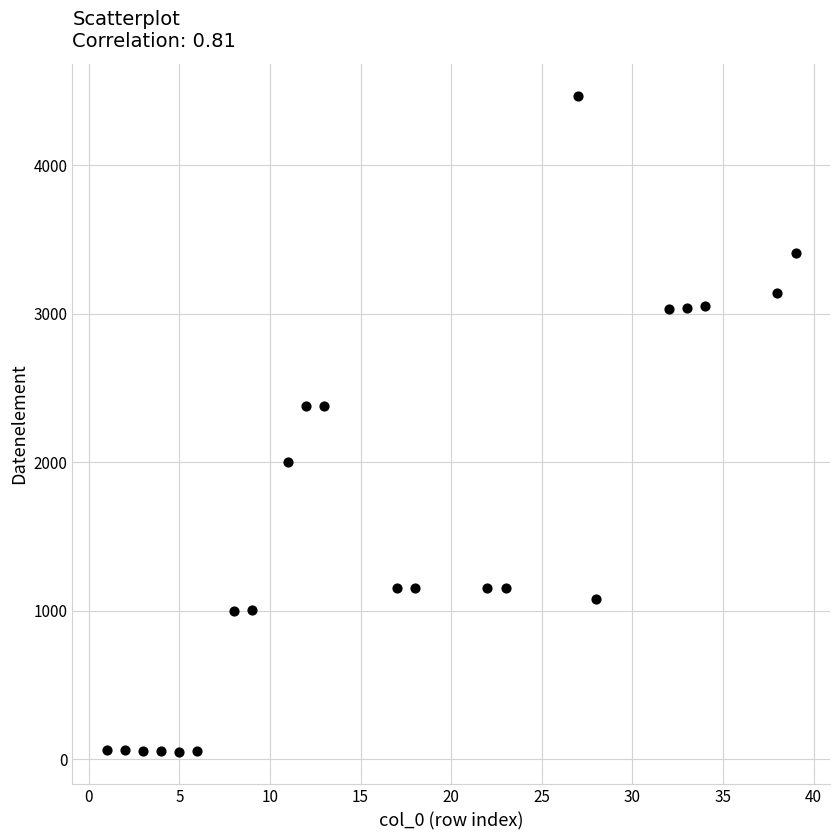

What is the range of Y values (max minus min)?

4414